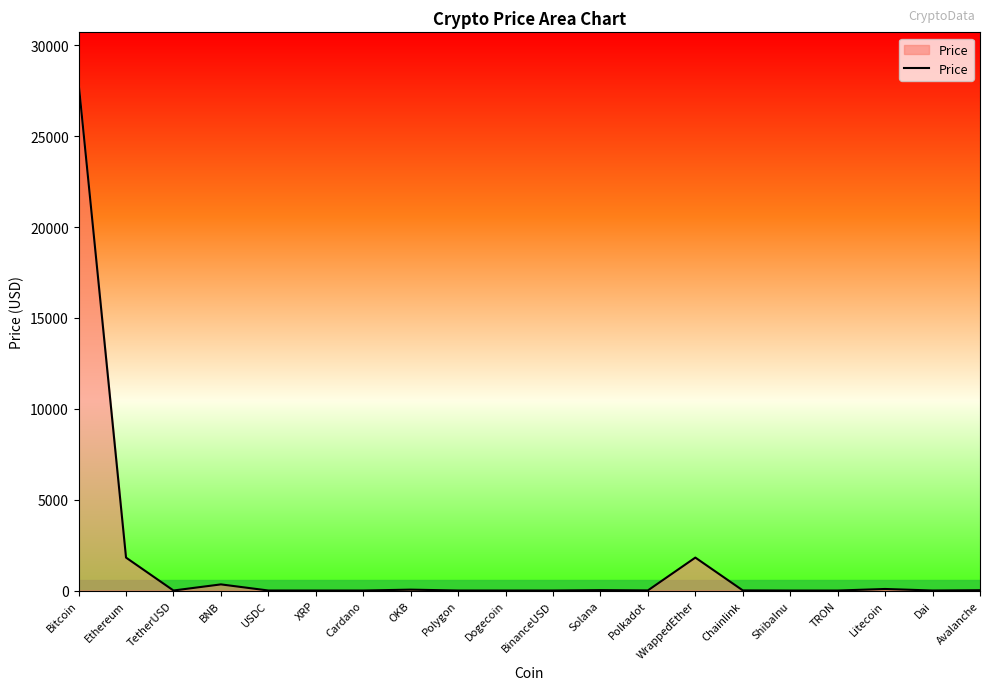

What is the maximum value shown in the chart?

27919.7